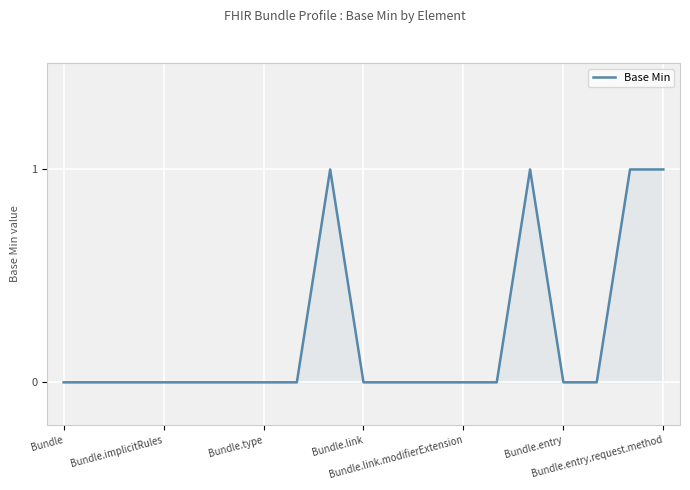

How many lines are shown in the chart?

1